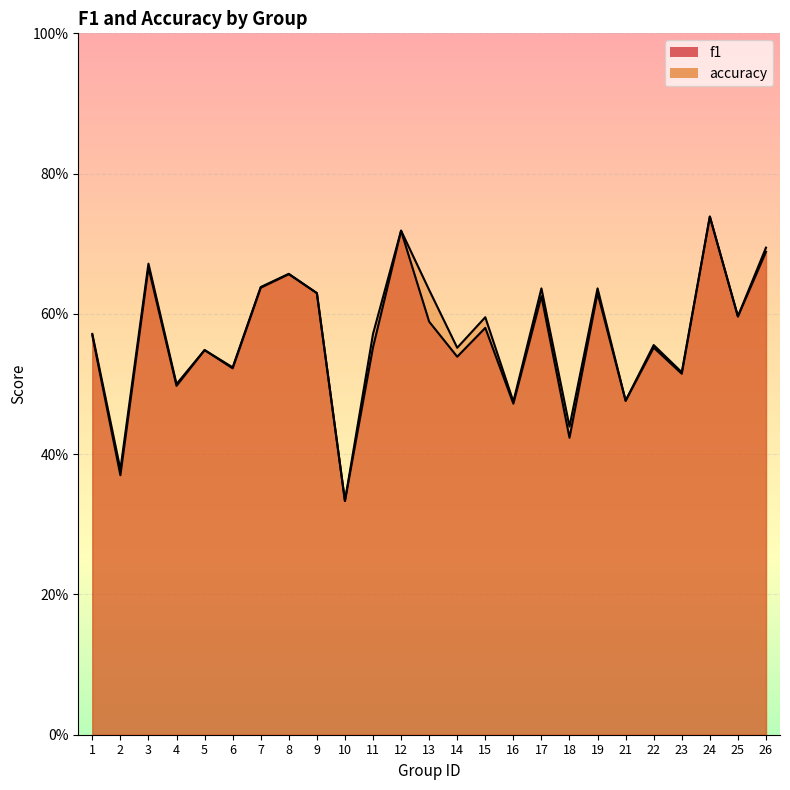

At how many categories does at least one series exceed 0?

25